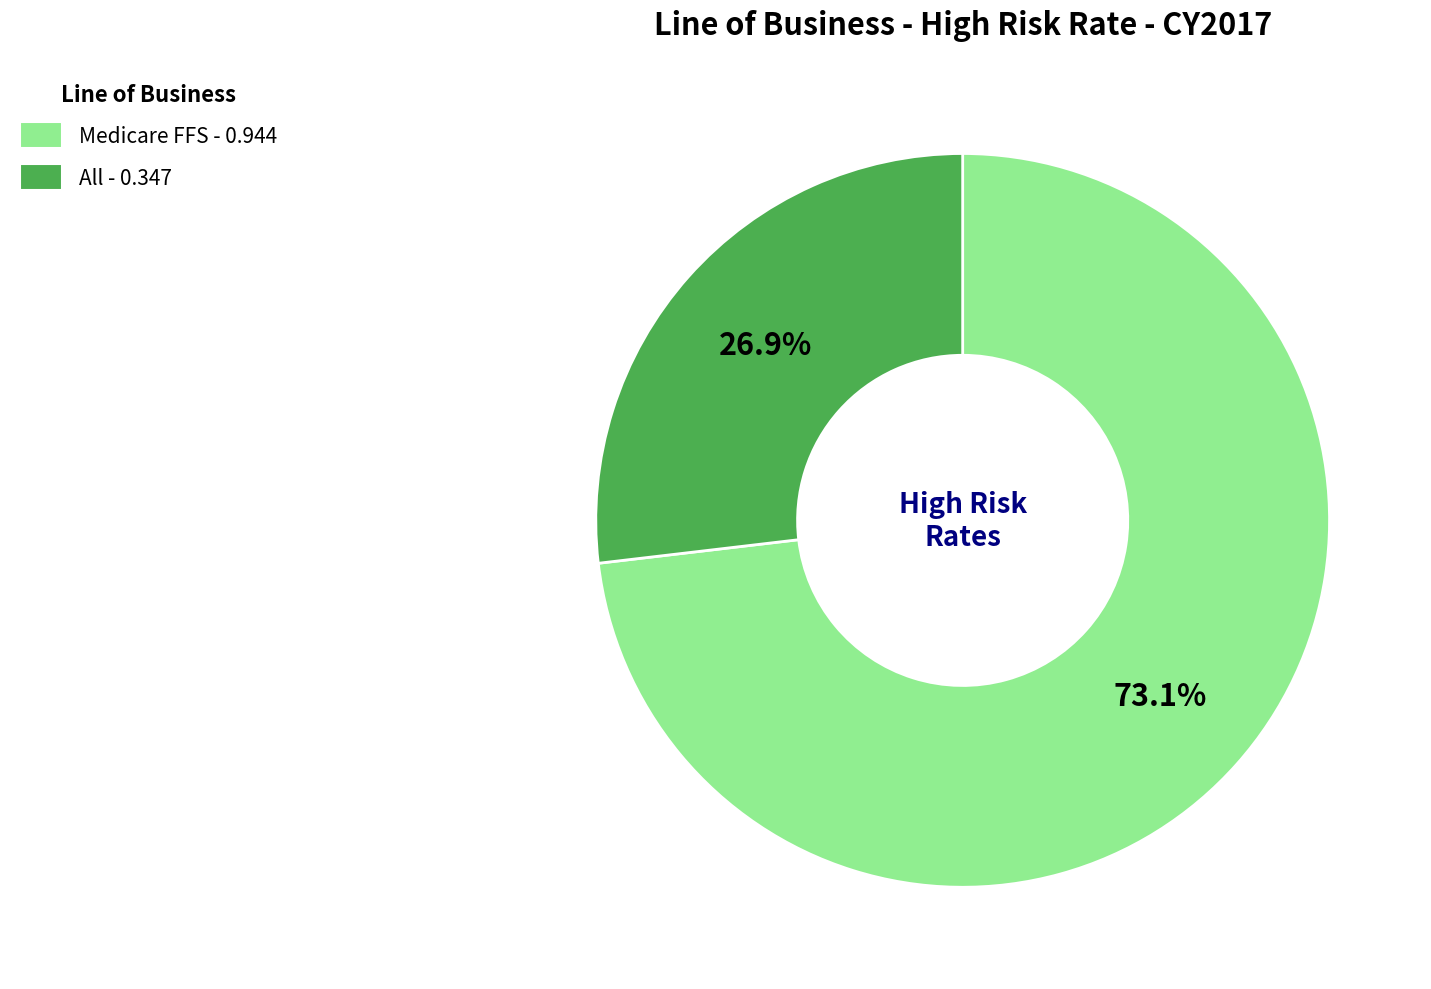

The All slice represents 27% of the pie. True or false?

True